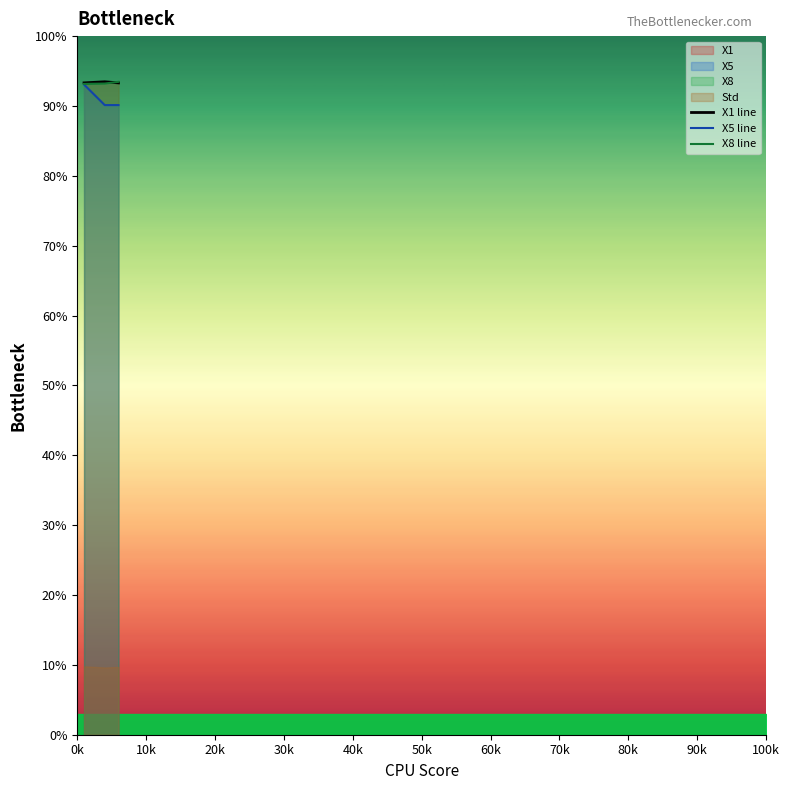

What is the maximum value for X1 line?

93.5